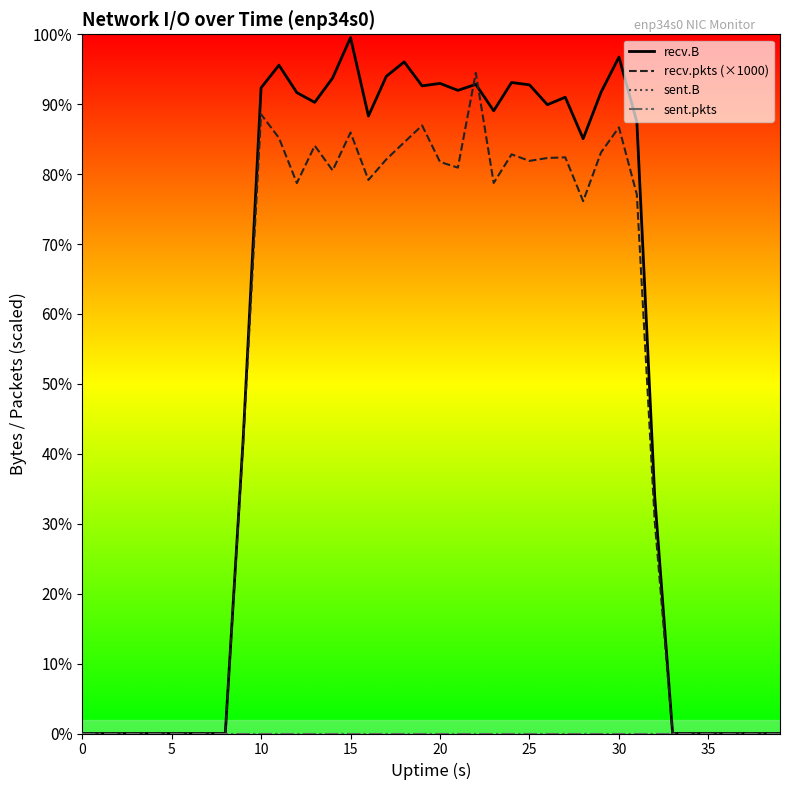

True or false: sent.B has more than 2 points higher than both neighbors.

False